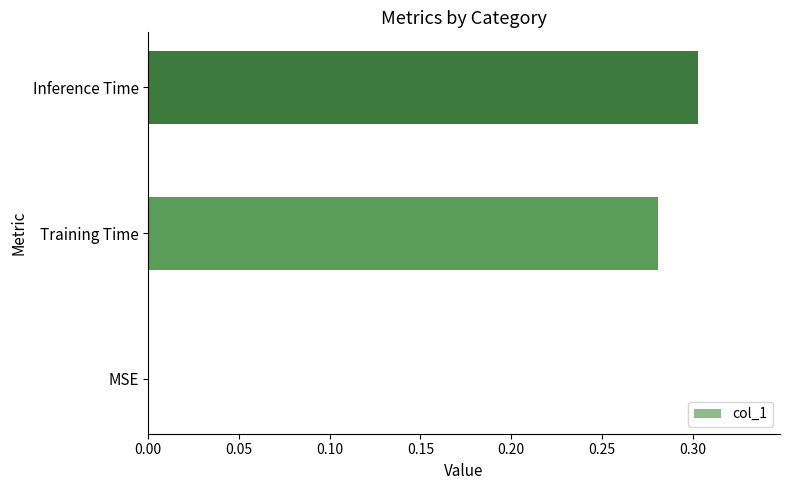

What is the change in value from MSE to Inference Time?

+0.3